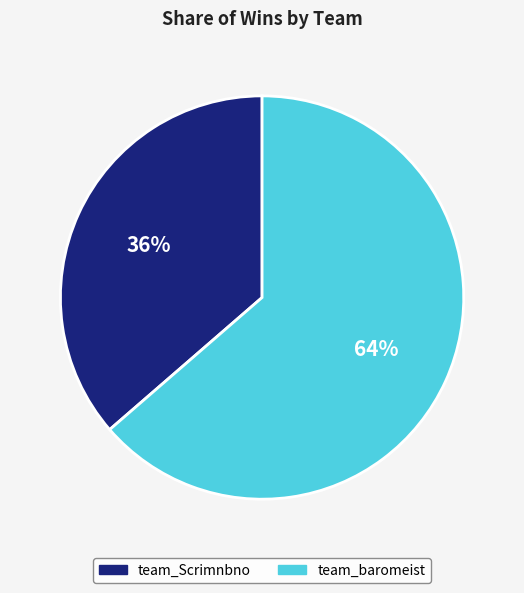

To the nearest percent, what is the average slice percentage?

50%